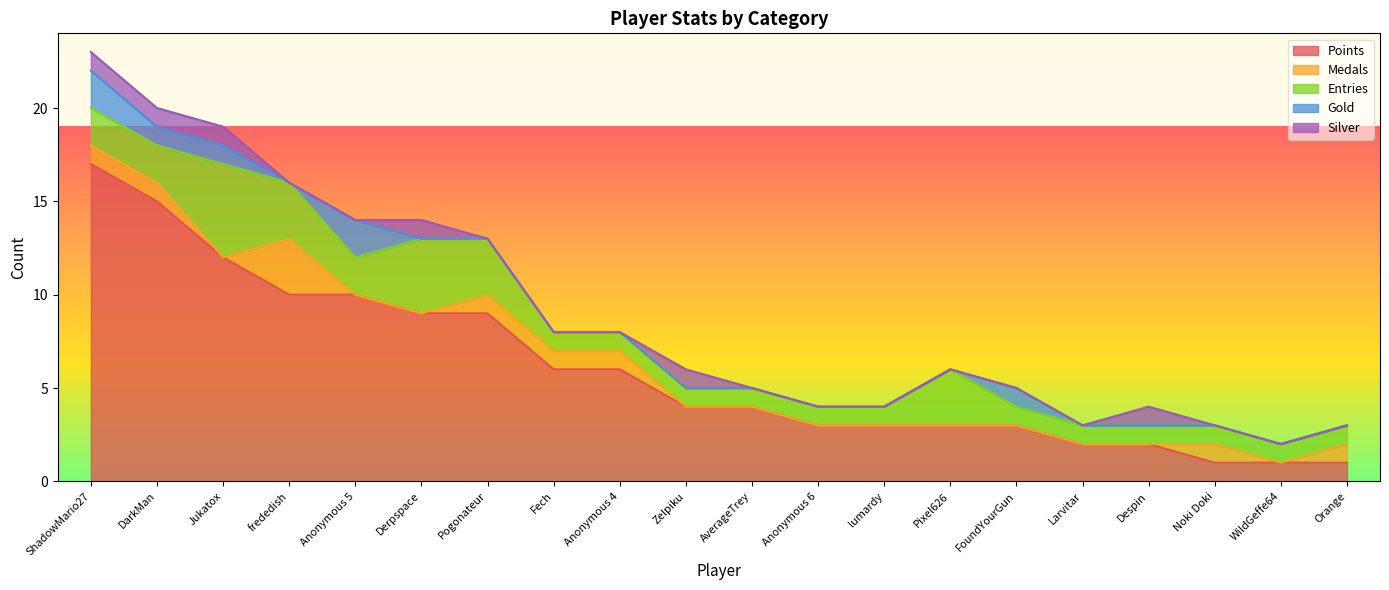

How many Entries values are between 1 and 3?

18